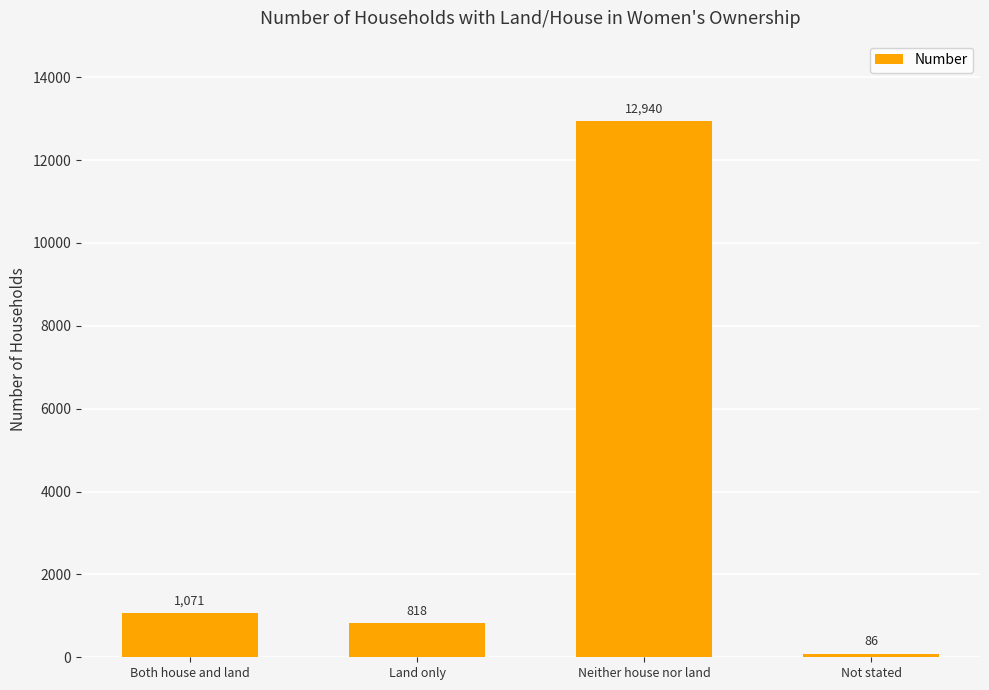

Which category has the highest value across all series?

Neither house nor land